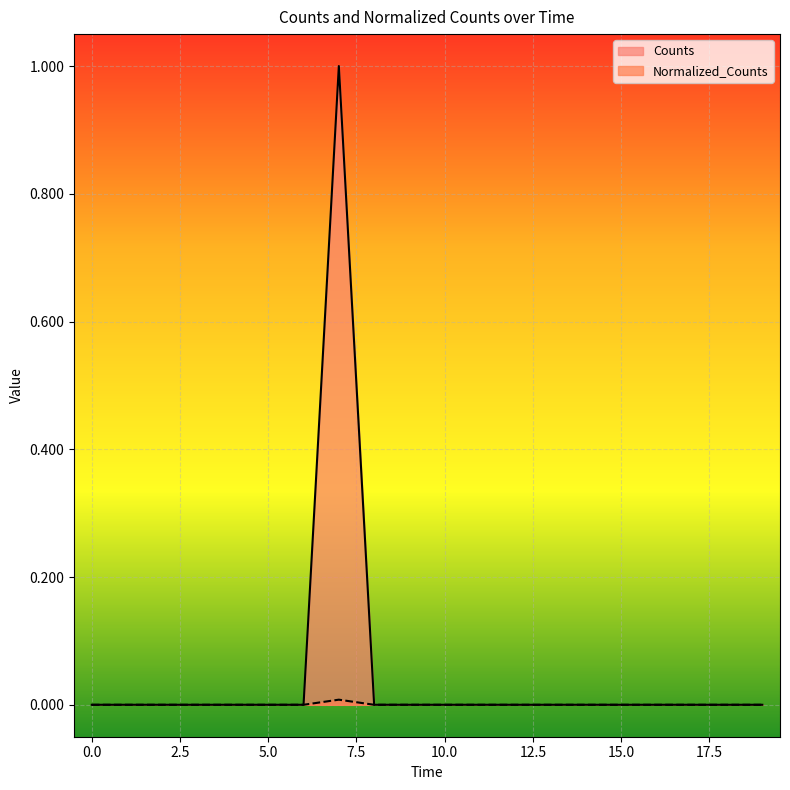

What is the highest value of the Counts series?

1.0